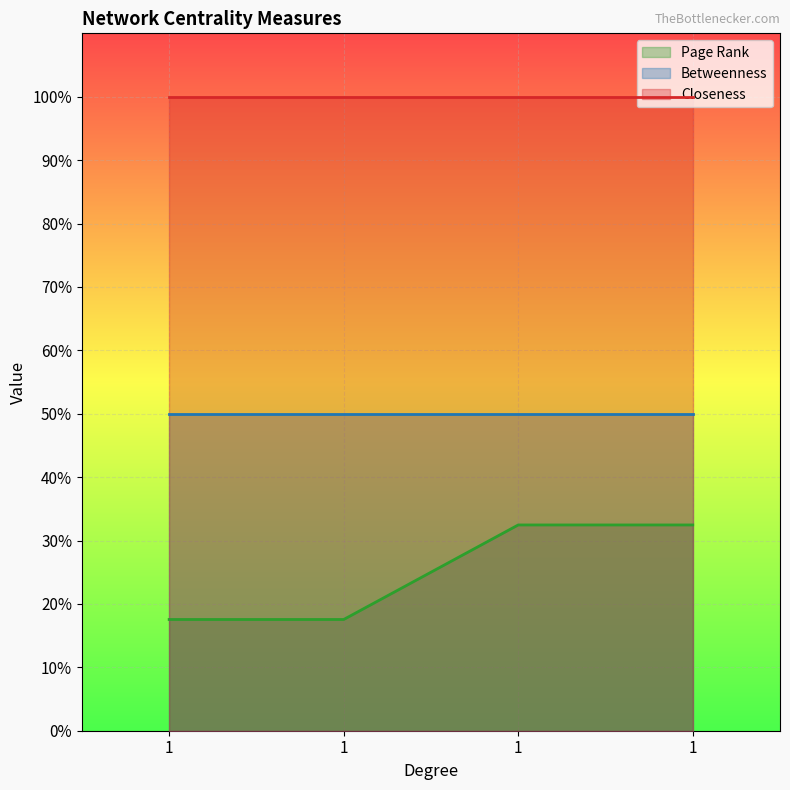

What is the difference between the highest and lowest values at 1?

0.8